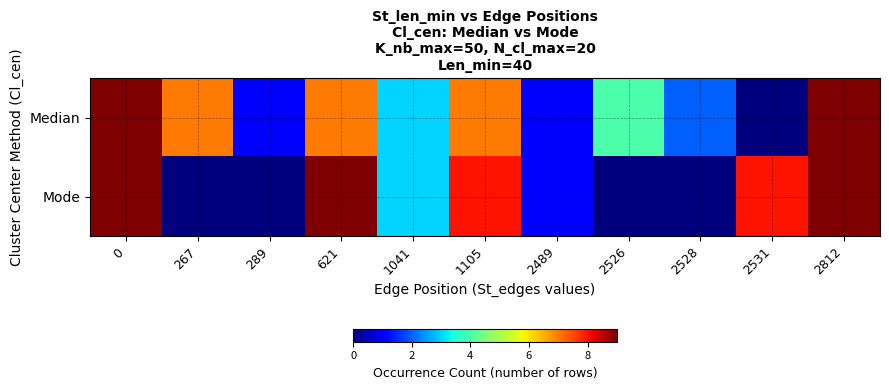

Reading left to right, extract all data points from this chart.

Median: 0=9	267=7	289=1	621=7	1041=3	1105=7	2489=1	2526=4	2528=2	2531=0	2812=9
Mode: 0=9	267=0	289=0	621=9	1041=3	1105=8	2489=1	2526=0	2528=0	2531=8	2812=9